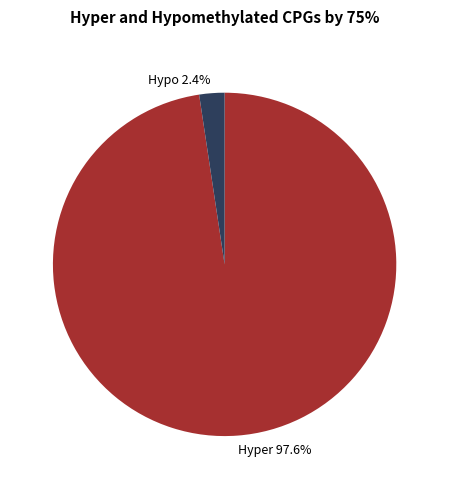

Combined, what portion of the pie is Hyper 97.6% and Hypo 2.4%?

100.0%